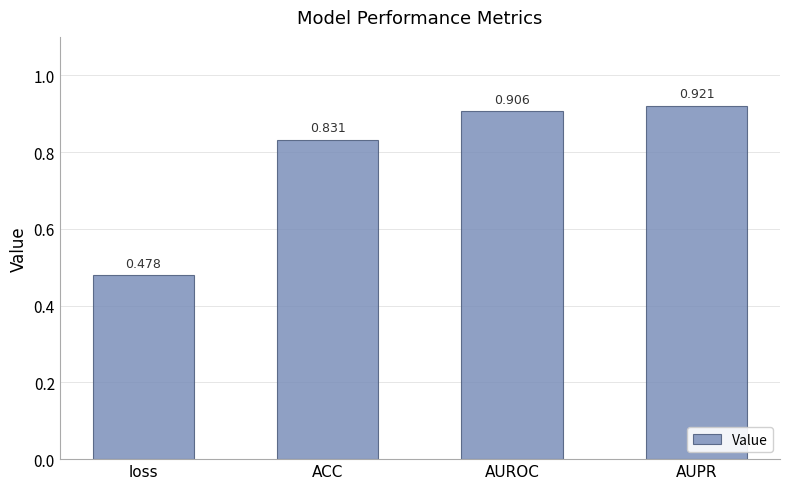

Between loss and ACC, which is larger?

ACC